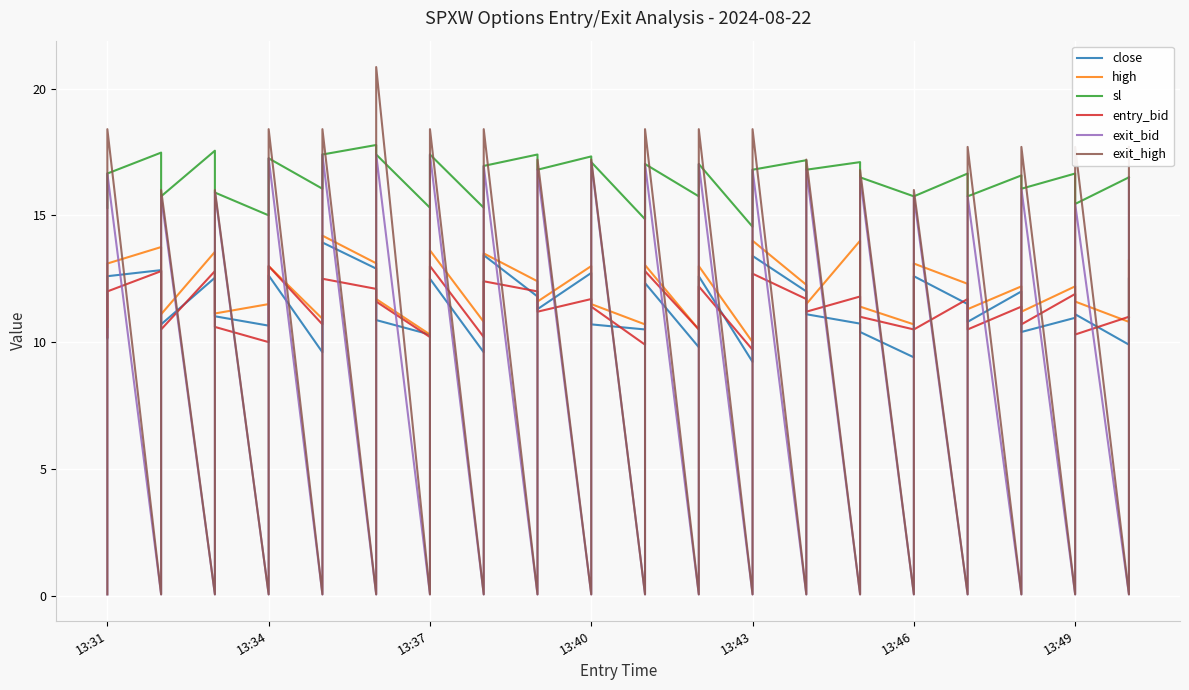

Reading left to right, list all the values displayed in this chart.

close: 10.2	12.6	12.8	10.7	12.5	11.0	10.7	12.6	9.6	13.9	12.9	10.9	10.3	12.5	9.6	13.4	11.8	11.3	12.7	10.7	10.5	12.3	9.8	12.6	9.2	13.4	12.0	11.1	10.7	10.4	9.4	12.6	11.5	10.8	12.0	10.4	11.0	11.1	9.9	12.5
high: 10.6	13.1	13.8	11.1	13.6	11.1	11.5	13.0	10.9	14.2	13.1	11.7	10.3	13.6	10.8	13.5	12.4	11.6	13.0	11.5	10.7	13.0	10.5	13.0	10.0	14.0	12.3	11.5	14.0	11.4	10.7	13.1	12.3	11.3	12.2	11.2	12.2	11.6	10.8	13.2
sl: 15.3	16.6	17.5	15.8	17.6	15.9	15.0	17.2	16.1	17.4	17.8	17.4	15.3	17.4	15.3	16.9	17.4	16.8	17.3	17.1	14.8	17.0	15.8	17.0	14.6	16.8	17.2	16.8	17.1	16.5	15.8	15.8	16.6	15.8	16.6	16.1	16.6	15.4	16.5	16.5
entry_bid: 10.2	12.0	12.8	10.5	12.8	10.6	10.0	13.0	10.7	12.5	12.1	11.6	10.2	13.0	10.2	12.4	12.0	11.2	11.7	11.4	9.9	12.8	10.5	12.2	9.7	12.7	11.7	11.2	11.8	11.0	10.5	10.5	11.7	10.5	11.4	10.7	11.9	10.3	11.0	11.0
exit_bid: 0.1	16.6	0.1	15.8	0.1	15.9	0.1	17.2	0.1	17.4	0.1	17.4	0.1	17.4	0.1	16.9	0.1	16.8	0.1	17.1	0.1	17.0	0.1	17.0	0.1	16.8	0.1	16.8	0.1	16.5	0.1	15.8	0.1	15.8	0.1	16.1	0.1	15.4	0.1	16.5
exit_high: 0.1	18.4	0.1	16.0	0.1	16.0	0.1	18.4	0.1	18.4	0.1	20.9	0.1	18.4	0.1	18.4	0.1	17.2	0.1	17.2	0.1	18.4	0.1	18.4	0.1	18.4	0.1	17.2	0.1	16.8	0.1	16.0	0.1	17.7	0.1	17.7	0.1	17.7	0.1	17.7